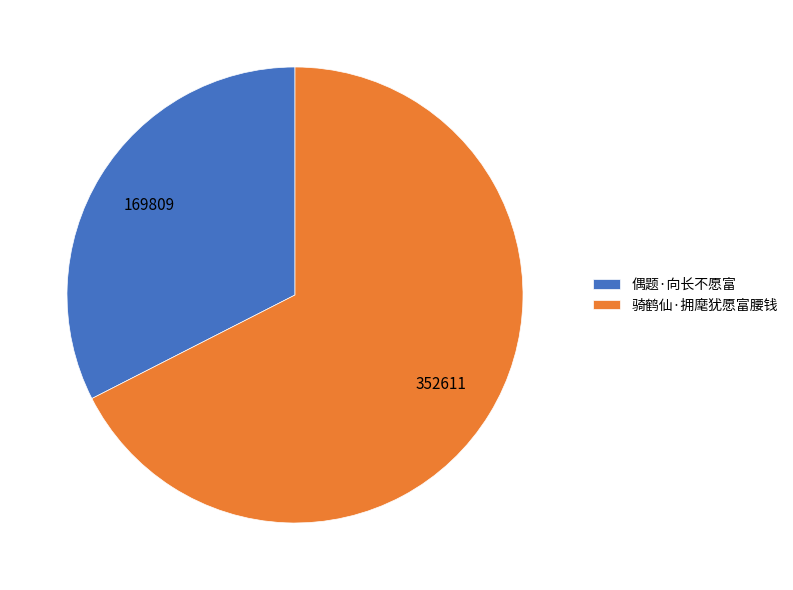

Does 偶题·向长不愿富 represent more than half of the total?

No